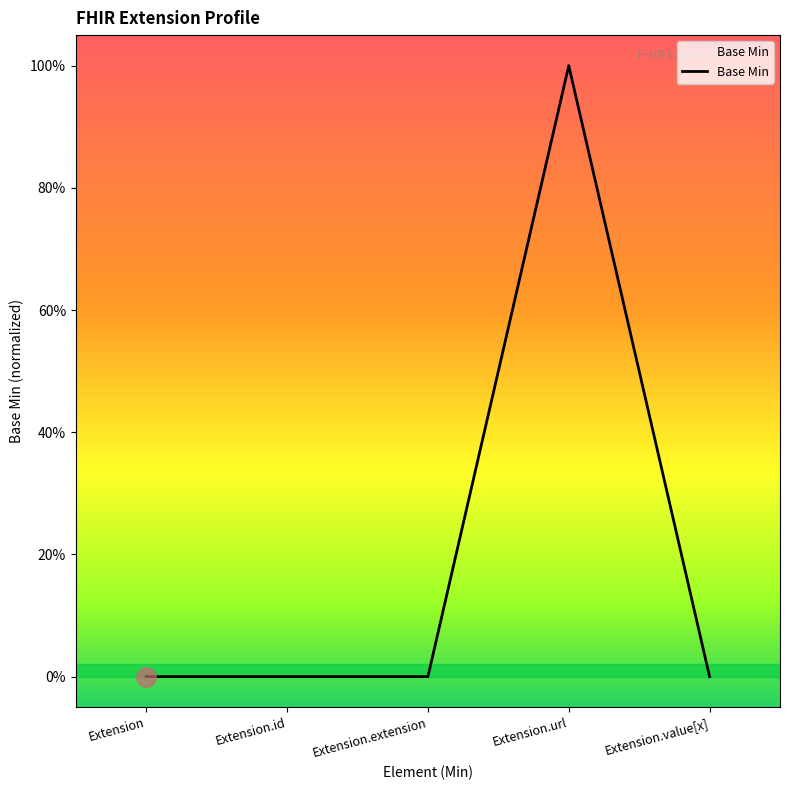

Is this an area chart (filled region under the line)?

Yes